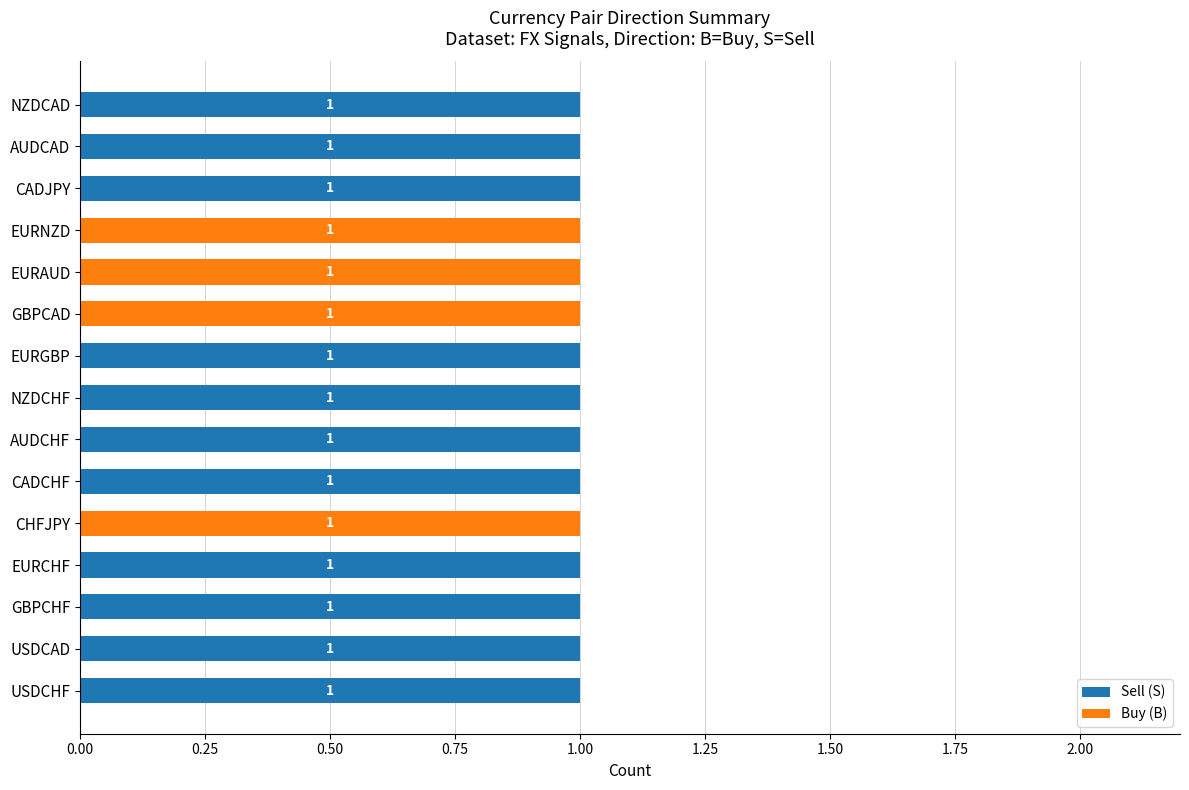

True or false: Sell (S) has a value of 0 at EURAUD.

True